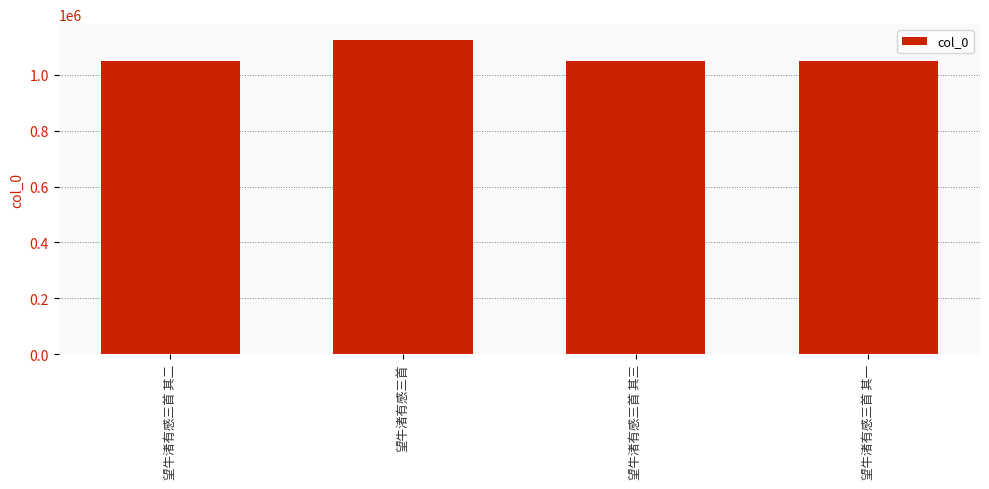

What is the value of the 2nd bar from the left?

1125757